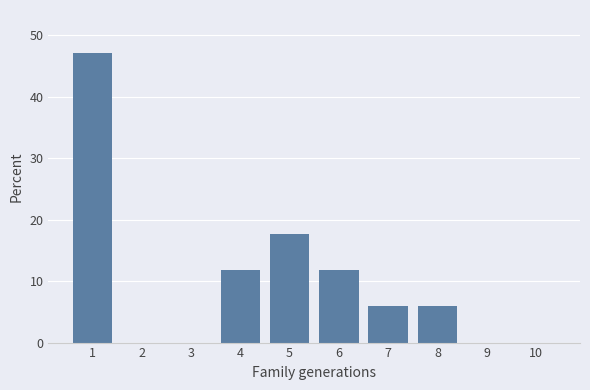

What is the maximum value shown in the chart?

47.1